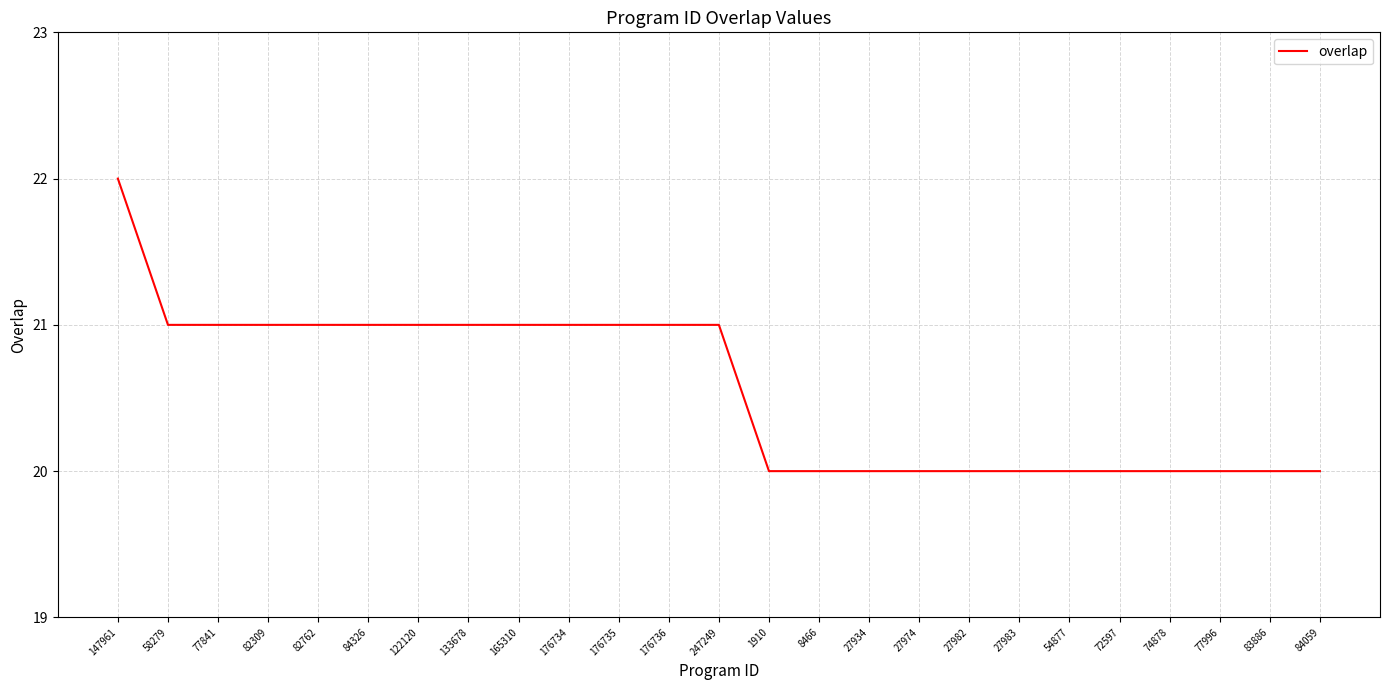

What is the change in value from 176735 to 77996?

-1